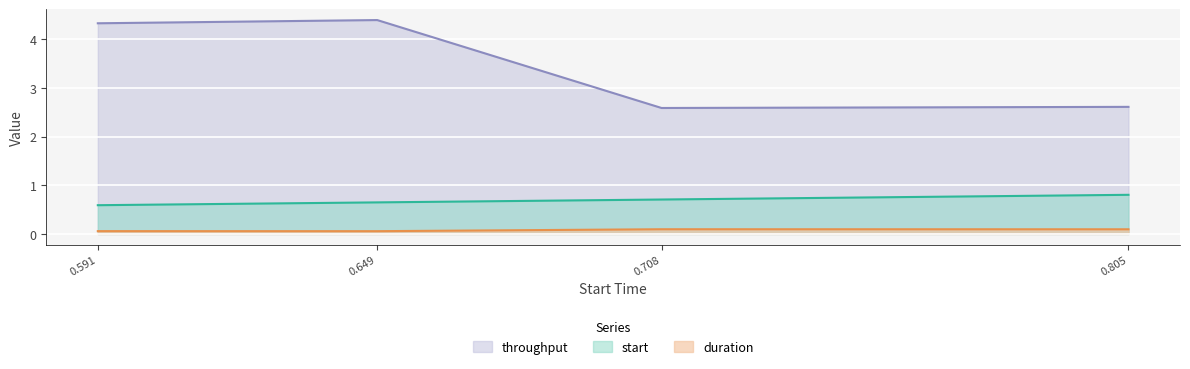

What is the difference between the highest and lowest values at 0.649?

4.3